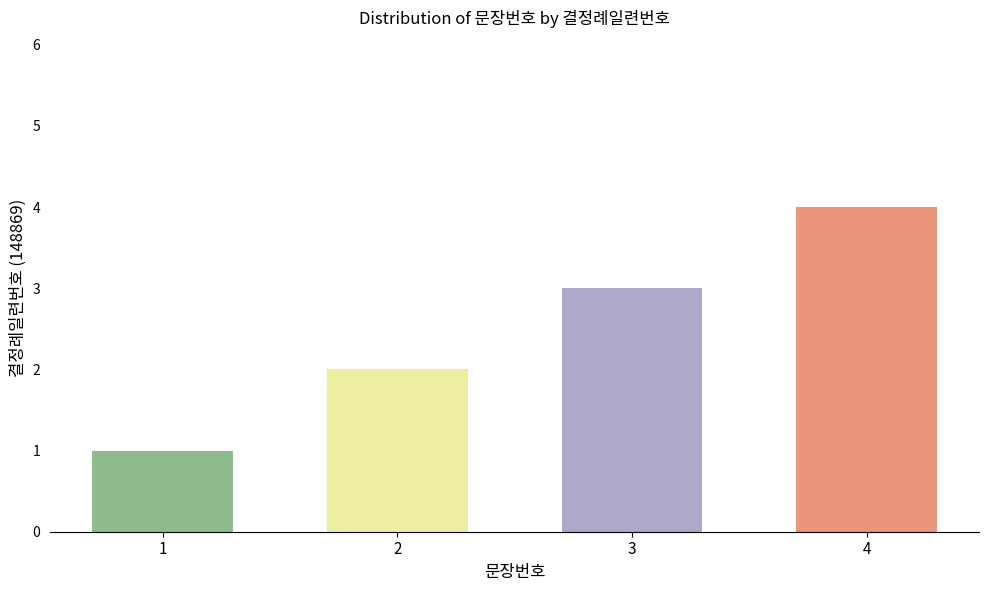

Rank the categories by value from lowest to highest.

1, 2, 3, 4